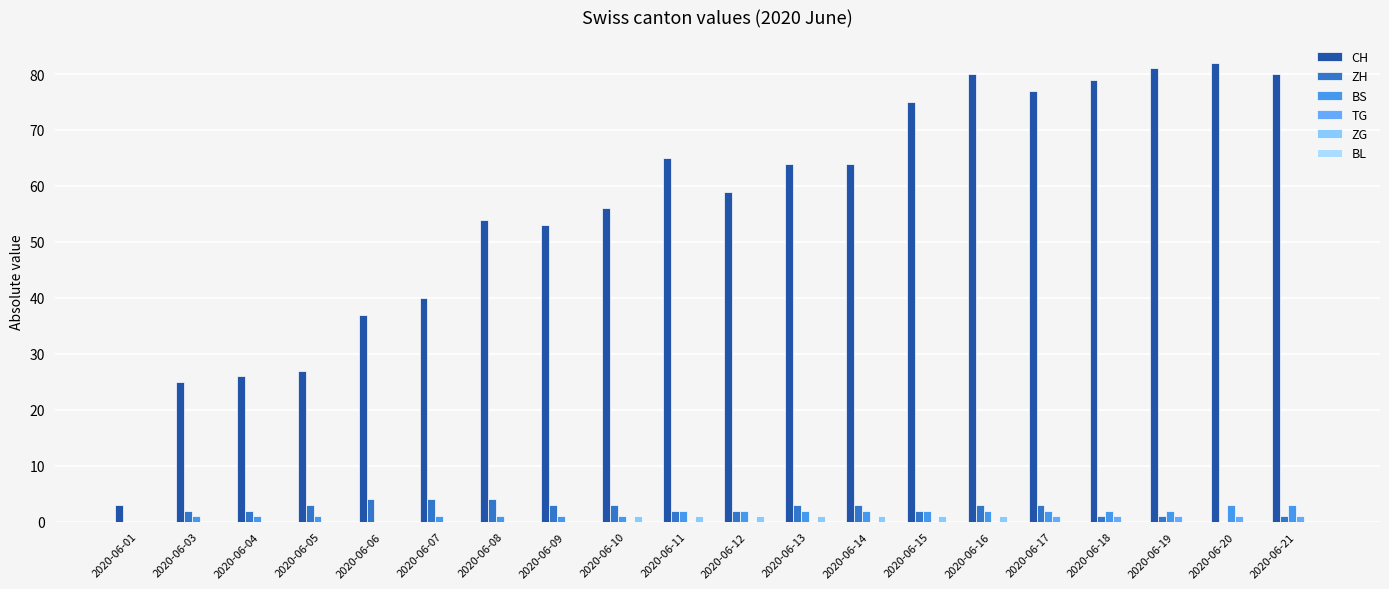

Which series has the largest range (max minus min)?

CH